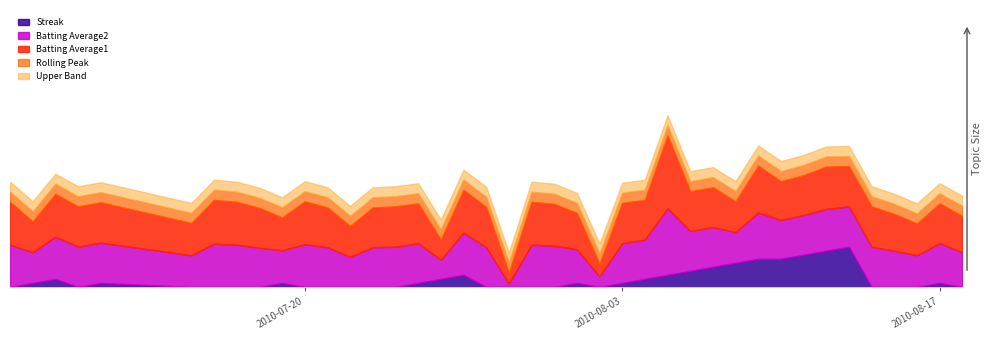

True or false: Streak and Batting Average2 cross at least once.

True